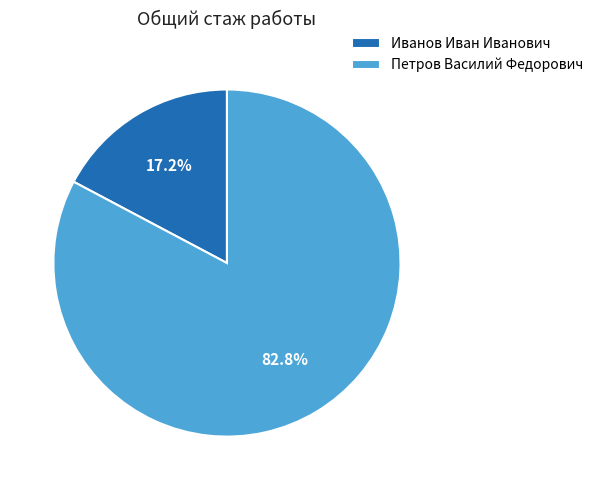

Which slice is the largest?

Петров Василий Федорович